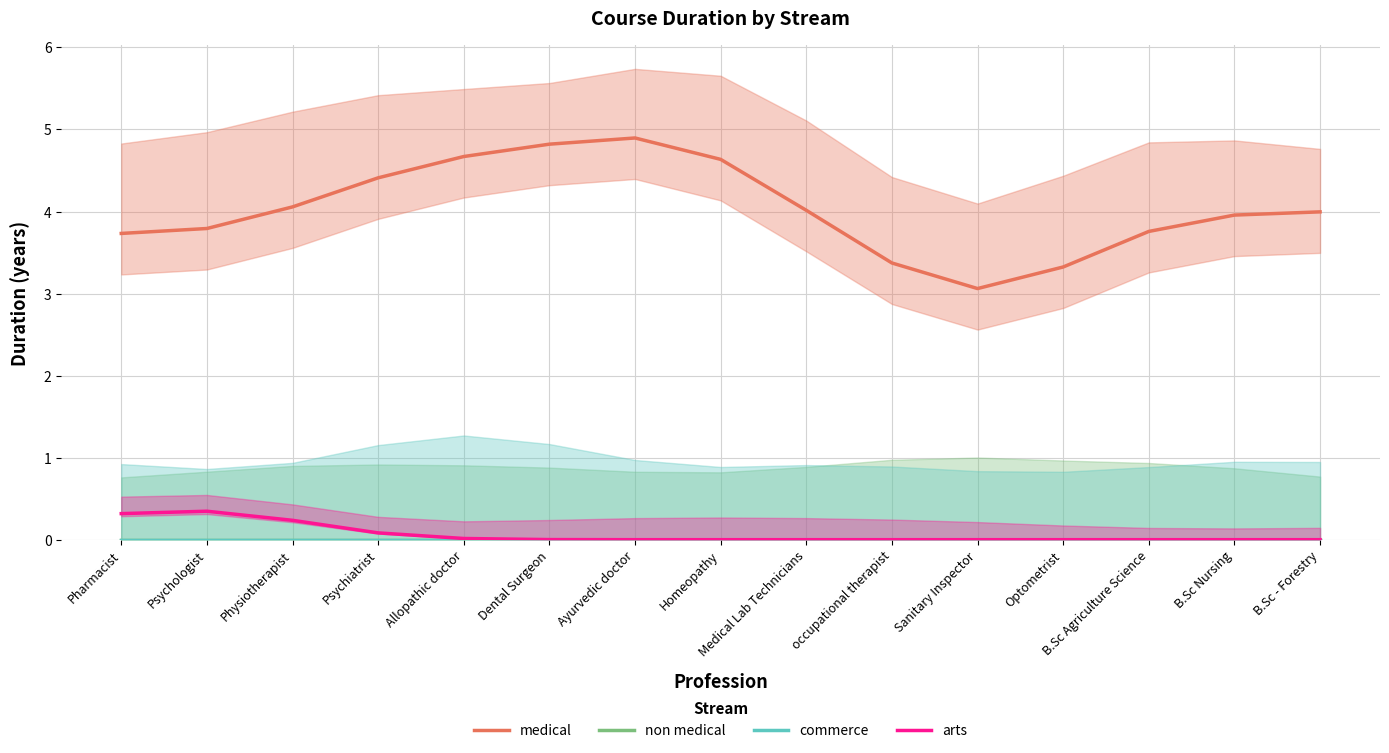

Does the chart have visible grid lines?

Yes